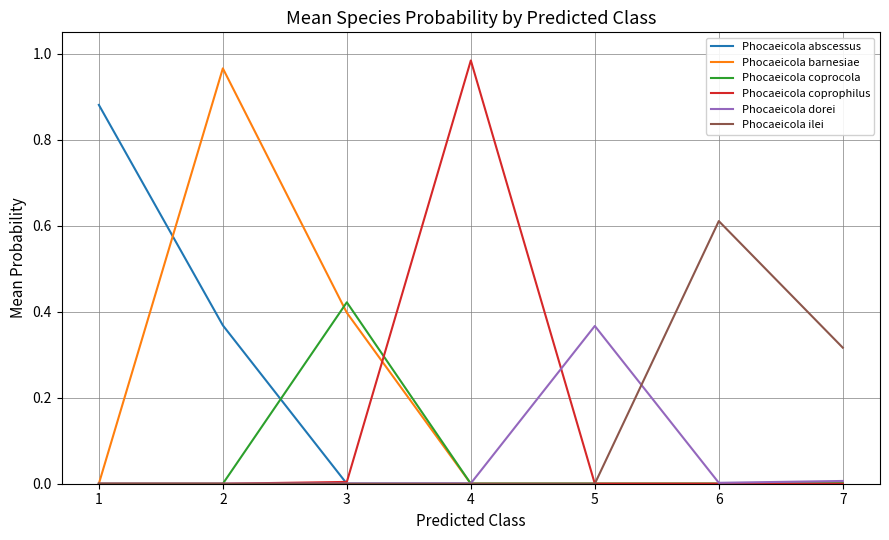

Between 1 and 4, which series saw the biggest shift?

Phocaeicola coprophilus